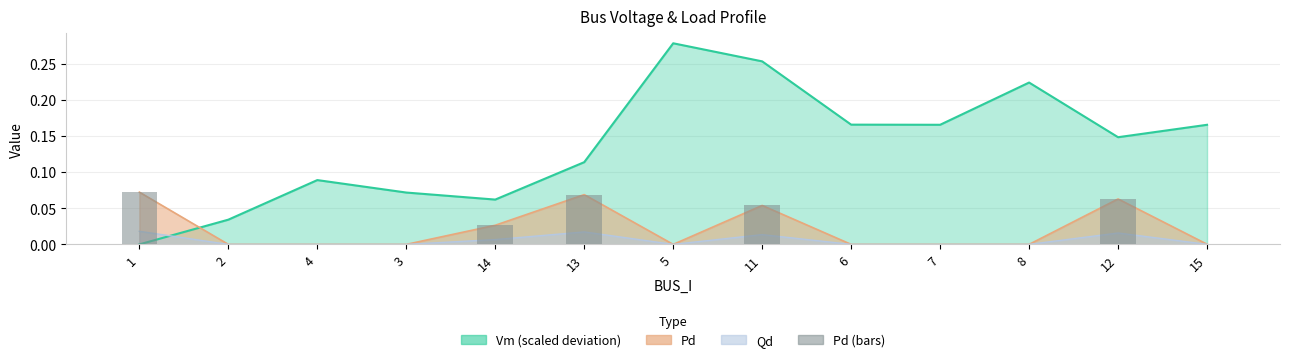

The value at 1 is 0.1. True or false?

True